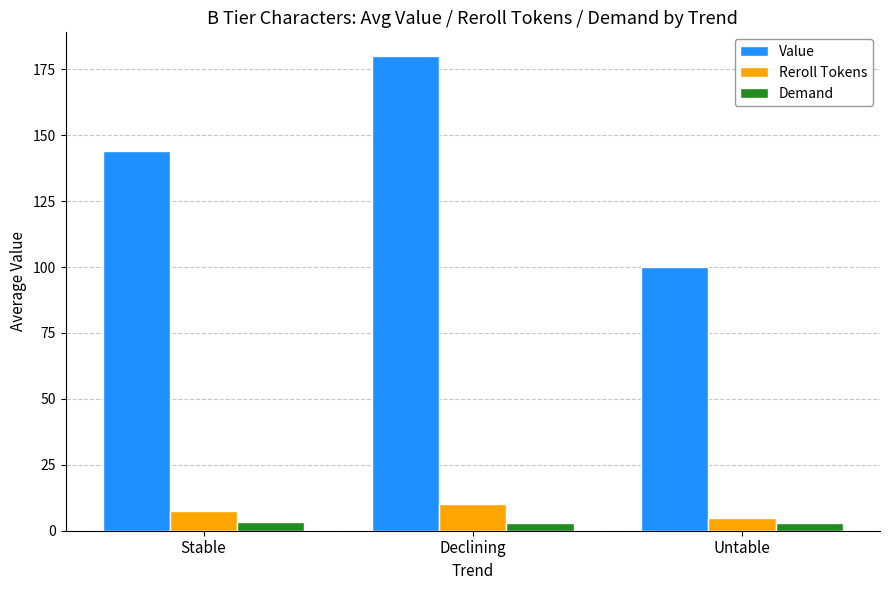

What is the spread (max minus min) of values at Untable?

97.0